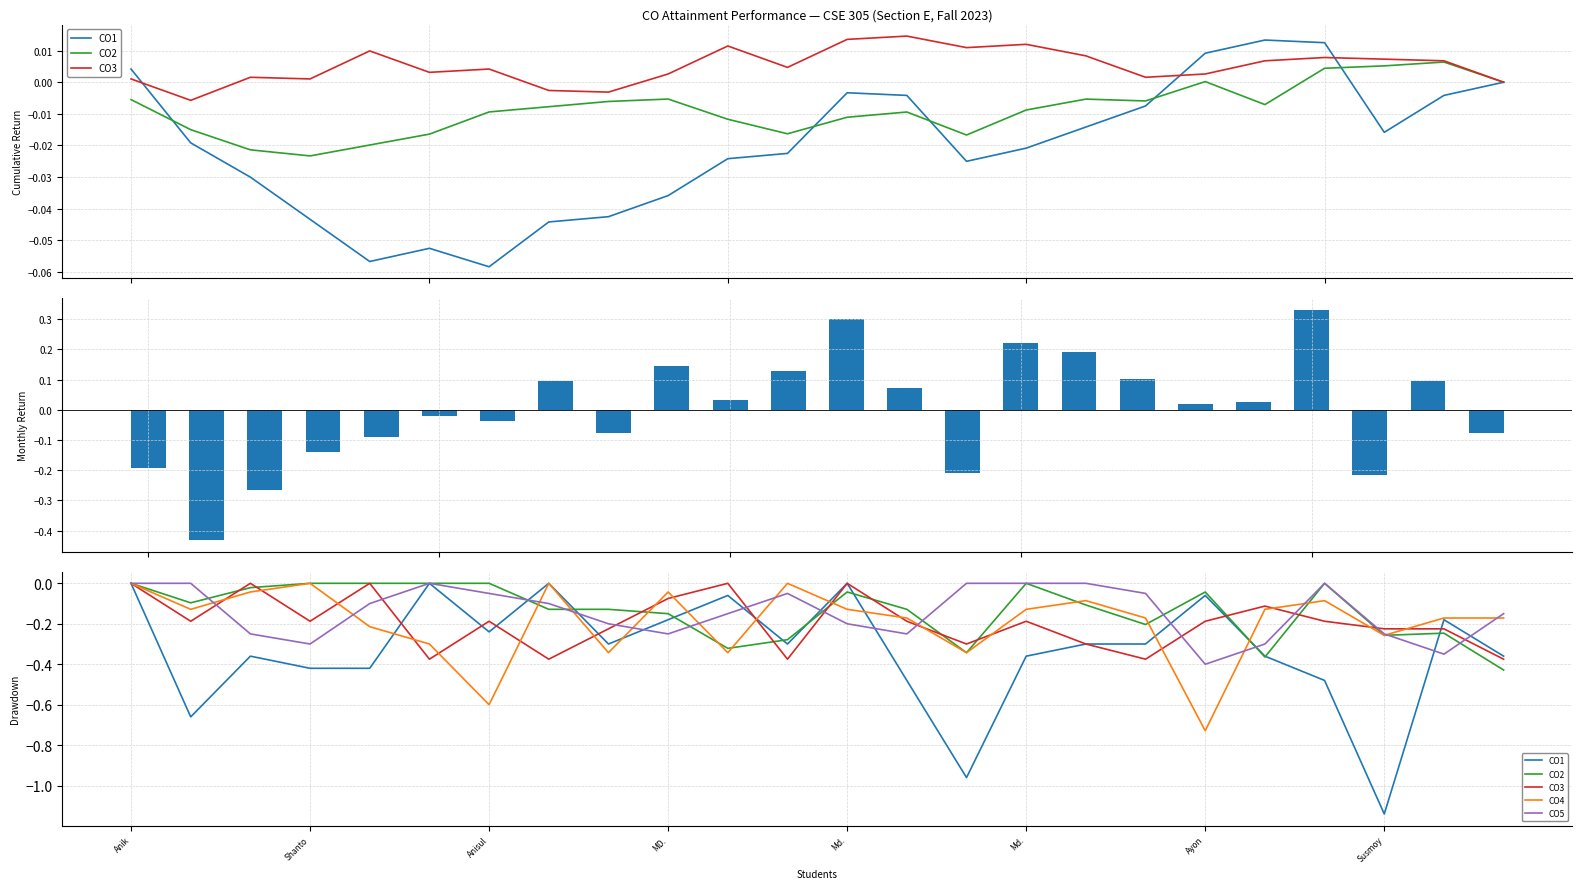

True or false: CO3 has a value of -0.7 at 17.

False